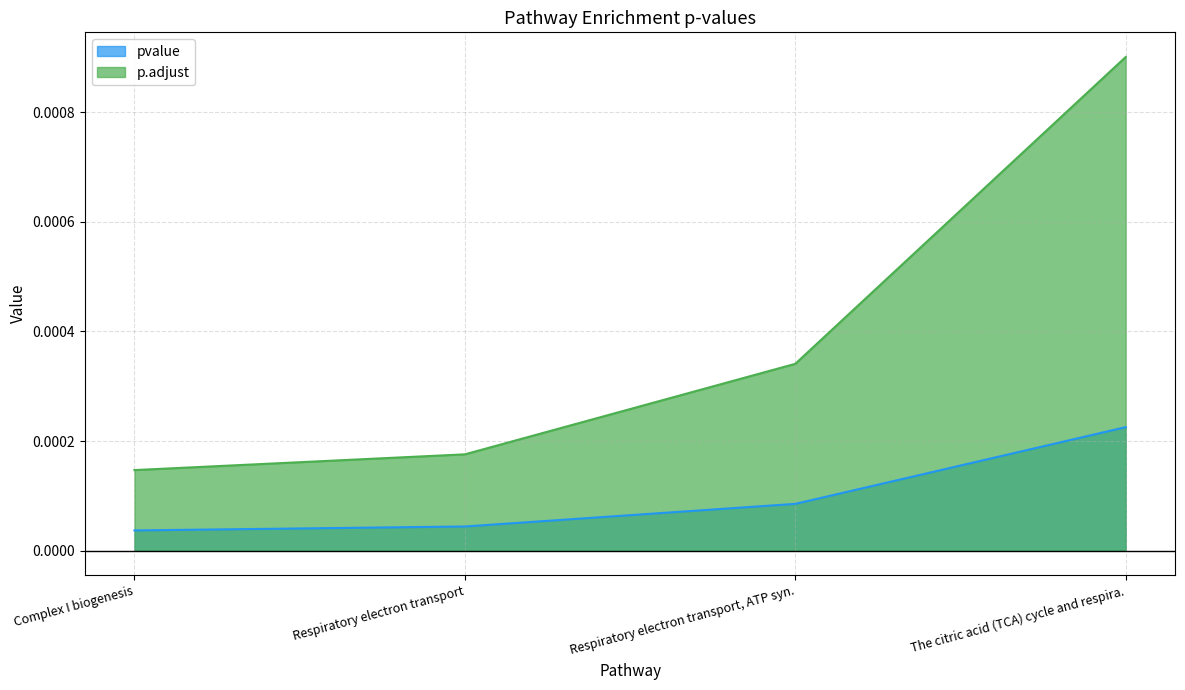

True or false: p.adjust has more than 2 interior local peaks.

False